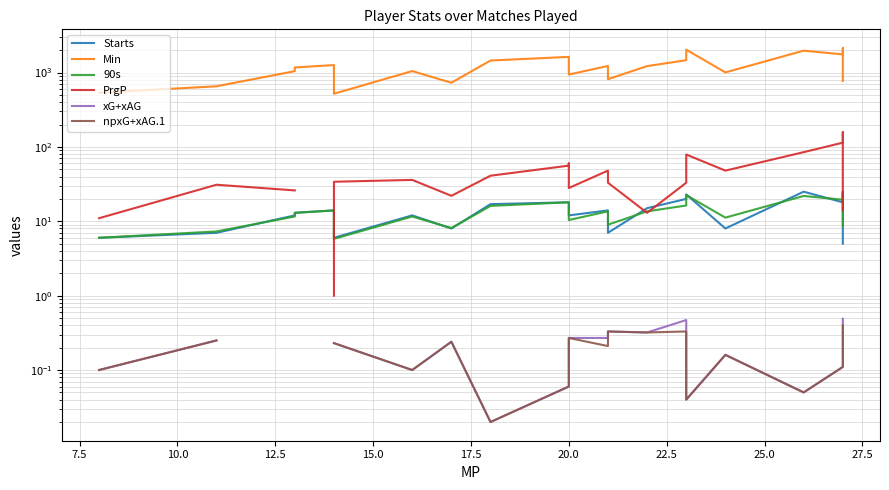

How many lines are shown in the chart?

6